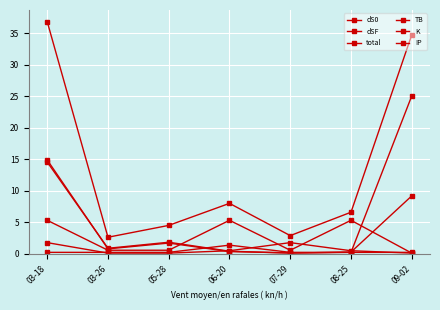

Reading left to right, extract all data points from this chart.

dS0: 03-18=14.9	03-26=0.8	05-28=1.7	06-20=0.4	07-29=0.2	08-25=0.2	09-02=25.0
dSF: 03-18=14.6	03-26=0.9	05-28=1.8	06-20=0.4	07-29=0.1	08-25=0.3	09-02=9.2
total: 03-18=36.8	03-26=2.6	05-28=4.5	06-20=8.0	07-29=2.9	08-25=6.6	09-02=34.7
TB: 03-18=5.3	03-26=0.6	05-28=0.6	06-20=5.3	07-29=0.6	08-25=5.3	09-02=0.1
K: 03-18=1.8	03-26=0.1	05-28=0.1	06-20=0.5	07-29=1.8	08-25=0.5	09-02=0.1
IP: 03-18=0.2	03-26=0.2	05-28=0.2	06-20=1.4	07-29=0.2	08-25=0.2	09-02=0.2